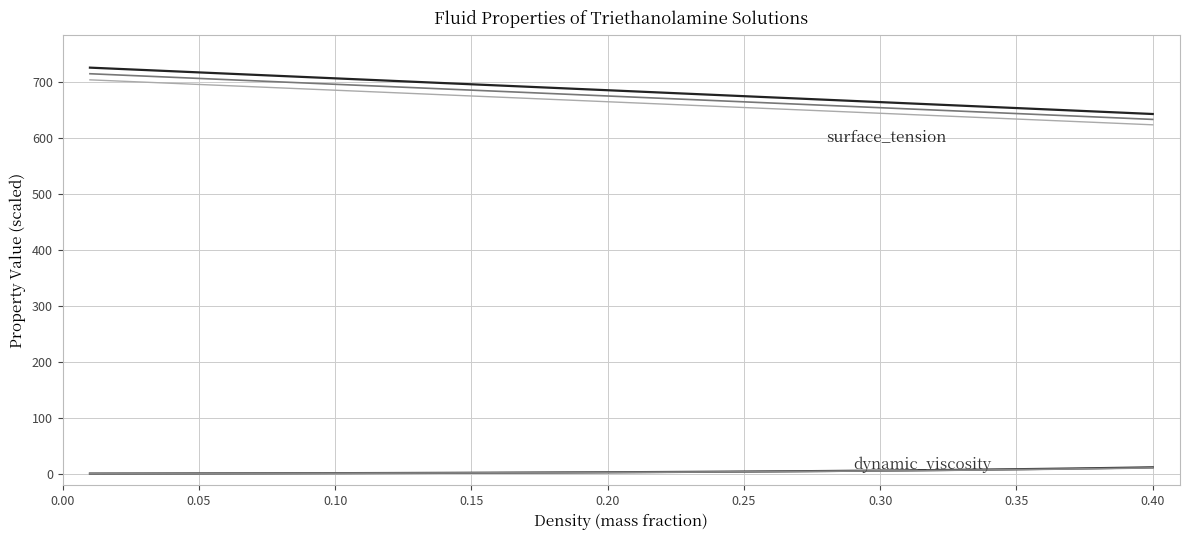

True or false: surface_tension and dynamic_viscosity intersect in this chart.

False